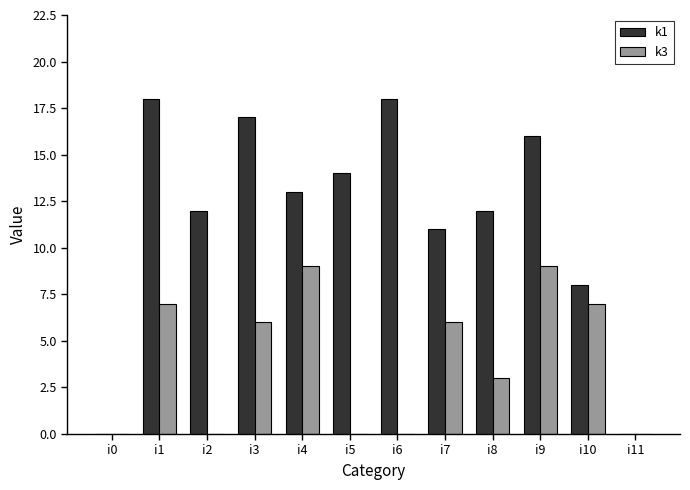

Count the number of categories in the chart.

12